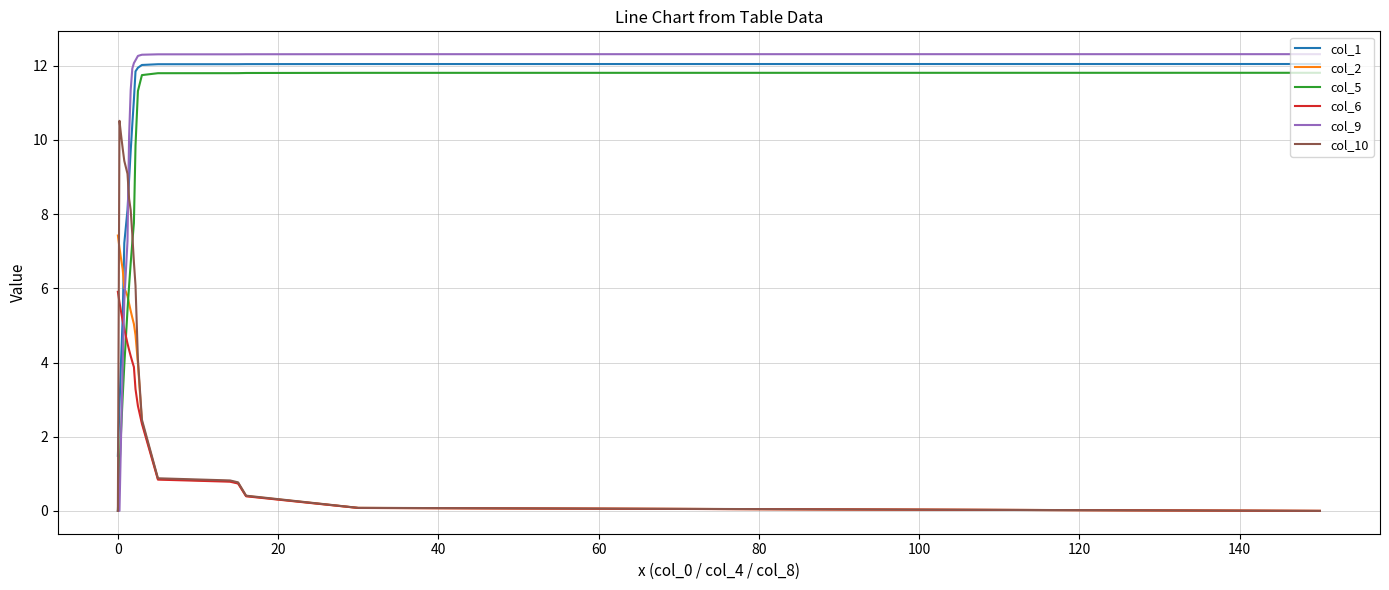

What is the maximum value for col_10?

10.5